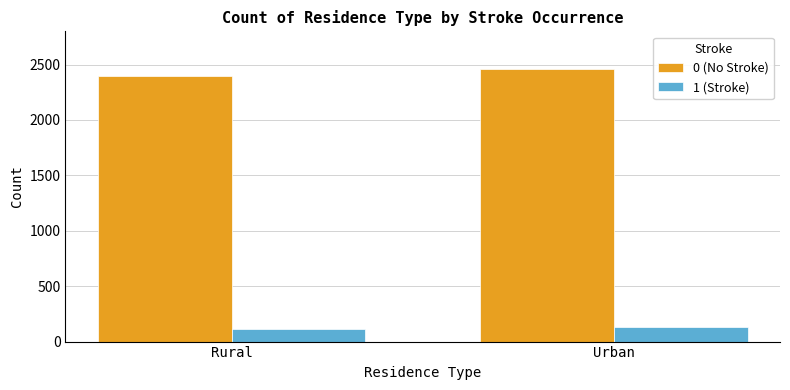

Is the value of 0 (No Stroke) at Rural greater than the value of 1 (Stroke) at Rural?

Yes